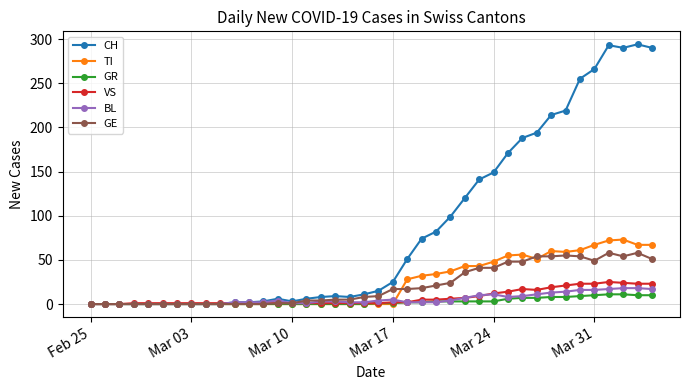

Which series has the widest spread of values?

CH